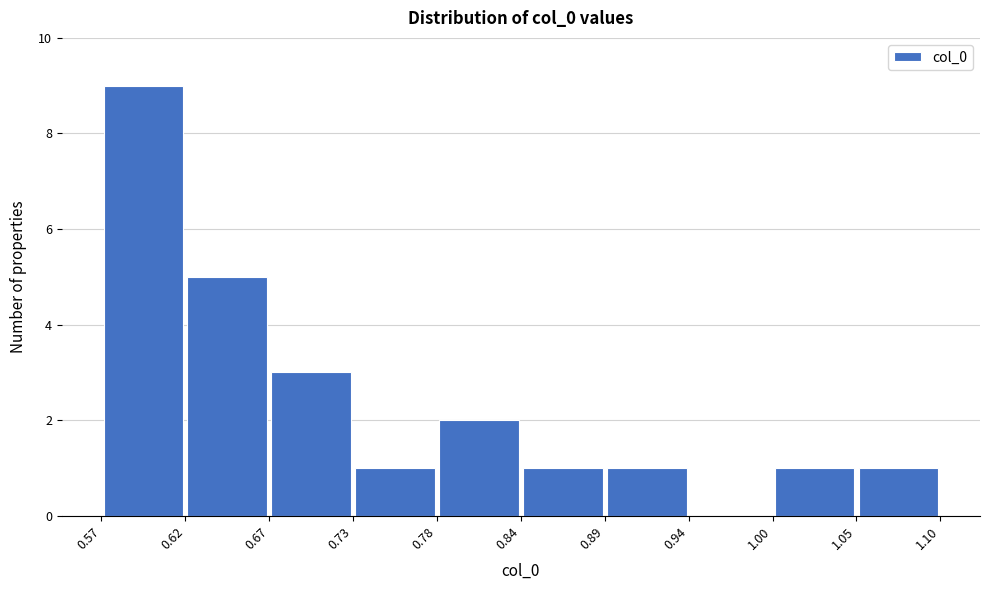

Reading left to right, transcribe this chart: for each bar, give the range it covers on the x-axis and its height. The values are not printed on the chart, so give them approximately, as read against the axis.

0.57 to 0.62: 9
0.62 to 0.67: 5
0.67 to 0.73: 3
0.73 to 0.78: 1
0.78 to 0.84: 2
0.84 to 0.89: 1
0.89 to 0.94: 1
0.94 to 1.00: 0
1.00 to 1.05: 1
1.05 to 1.10: 1